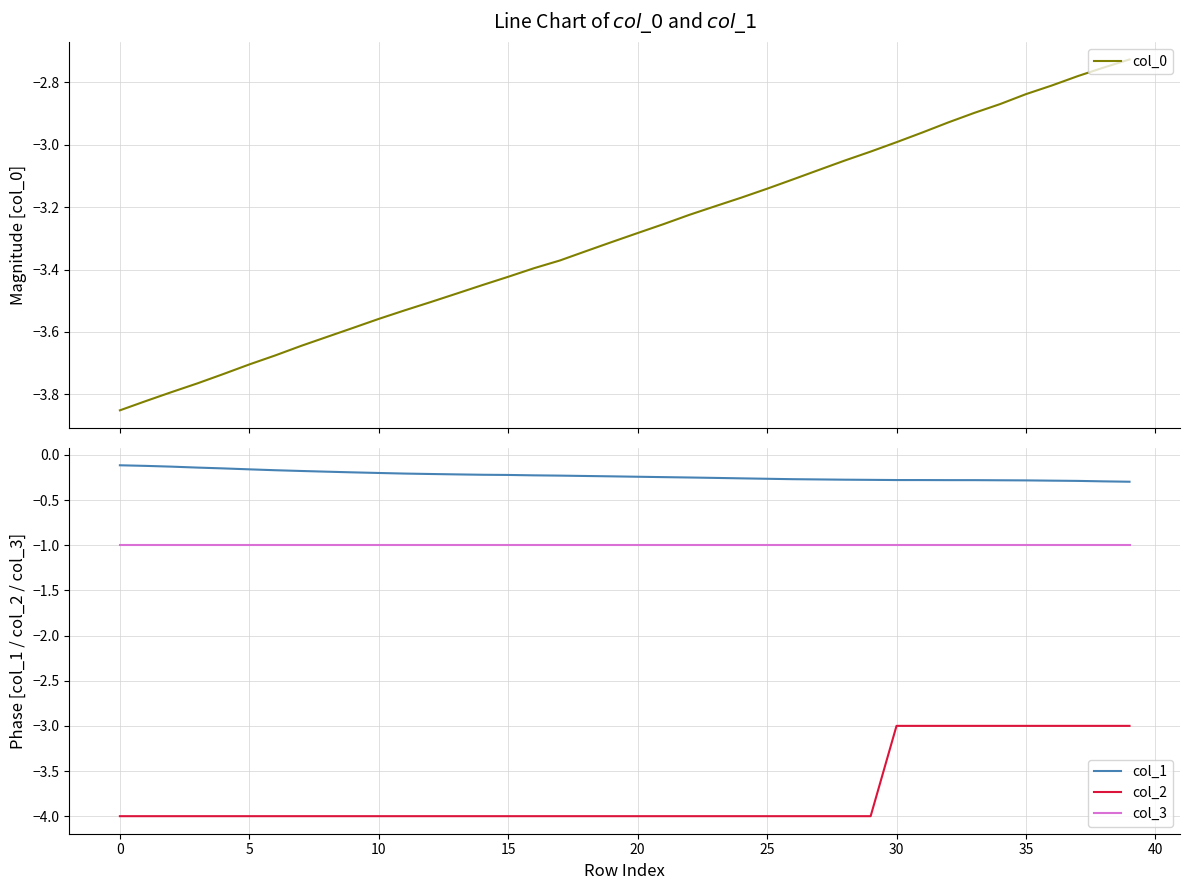

Reading left to right, extract all data points from this chart.

col_0: -3.9	-3.8	-3.8	-3.8	-3.7	-3.7	-3.7	-3.6	-3.6	-3.6	-3.6	-3.5	-3.5	-3.5	-3.4	-3.4	-3.4	-3.4	-3.3	-3.3	-3.3	-3.3	-3.2	-3.2	-3.2	-3.1	-3.1	-3.1	-3.1	-3.0	-3.0	-3.0	-2.9	-2.9	-2.9	-2.8	-2.8	-2.8	-2.8	-2.7
col_1: -0.1	-0.1	-0.1	-0.1	-0.1	-0.2	-0.2	-0.2	-0.2	-0.2	-0.2	-0.2	-0.2	-0.2	-0.2	-0.2	-0.2	-0.2	-0.2	-0.2	-0.2	-0.2	-0.3	-0.3	-0.3	-0.3	-0.3	-0.3	-0.3	-0.3	-0.3	-0.3	-0.3	-0.3	-0.3	-0.3	-0.3	-0.3	-0.3	-0.3
col_2: -4.0	-4.0	-4.0	-4.0	-4.0	-4.0	-4.0	-4.0	-4.0	-4.0	-4.0	-4.0	-4.0	-4.0	-4.0	-4.0	-4.0	-4.0	-4.0	-4.0	-4.0	-4.0	-4.0	-4.0	-4.0	-4.0	-4.0	-4.0	-4.0	-4.0	-3.0	-3.0	-3.0	-3.0	-3.0	-3.0	-3.0	-3.0	-3.0	-3.0
col_3: -1.0	-1.0	-1.0	-1.0	-1.0	-1.0	-1.0	-1.0	-1.0	-1.0	-1.0	-1.0	-1.0	-1.0	-1.0	-1.0	-1.0	-1.0	-1.0	-1.0	-1.0	-1.0	-1.0	-1.0	-1.0	-1.0	-1.0	-1.0	-1.0	-1.0	-1.0	-1.0	-1.0	-1.0	-1.0	-1.0	-1.0	-1.0	-1.0	-1.0